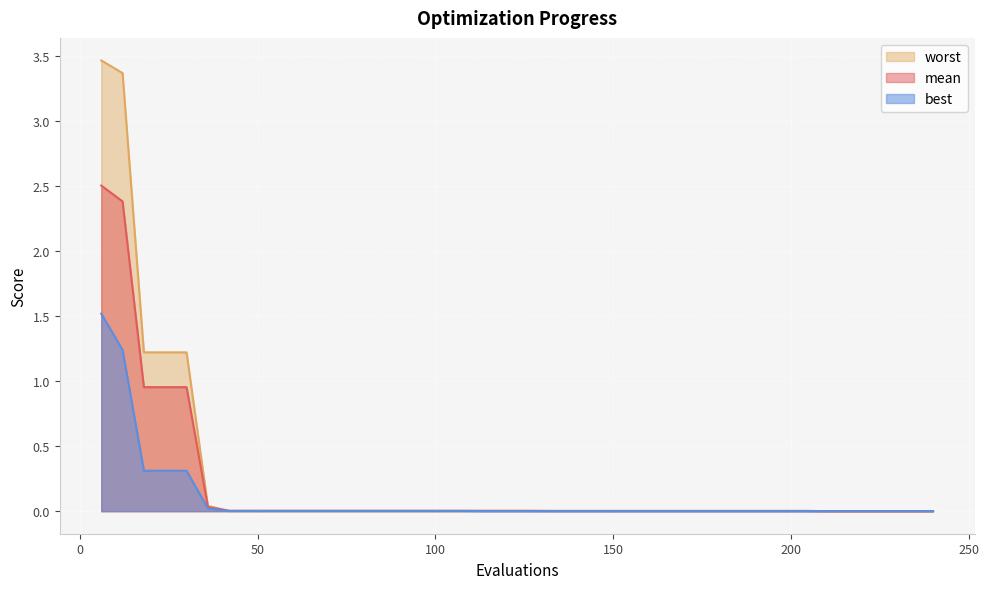

Between 114 and 126, which series saw the biggest shift?

mean